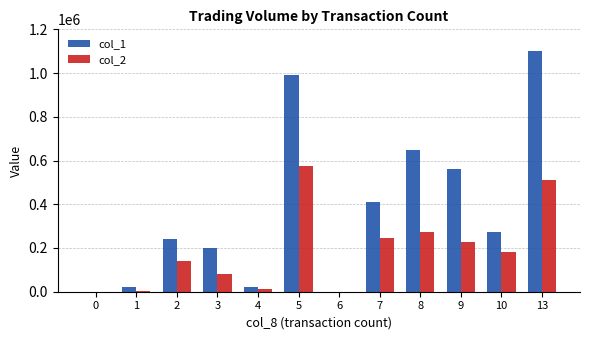

How many groups of bars are there?

12